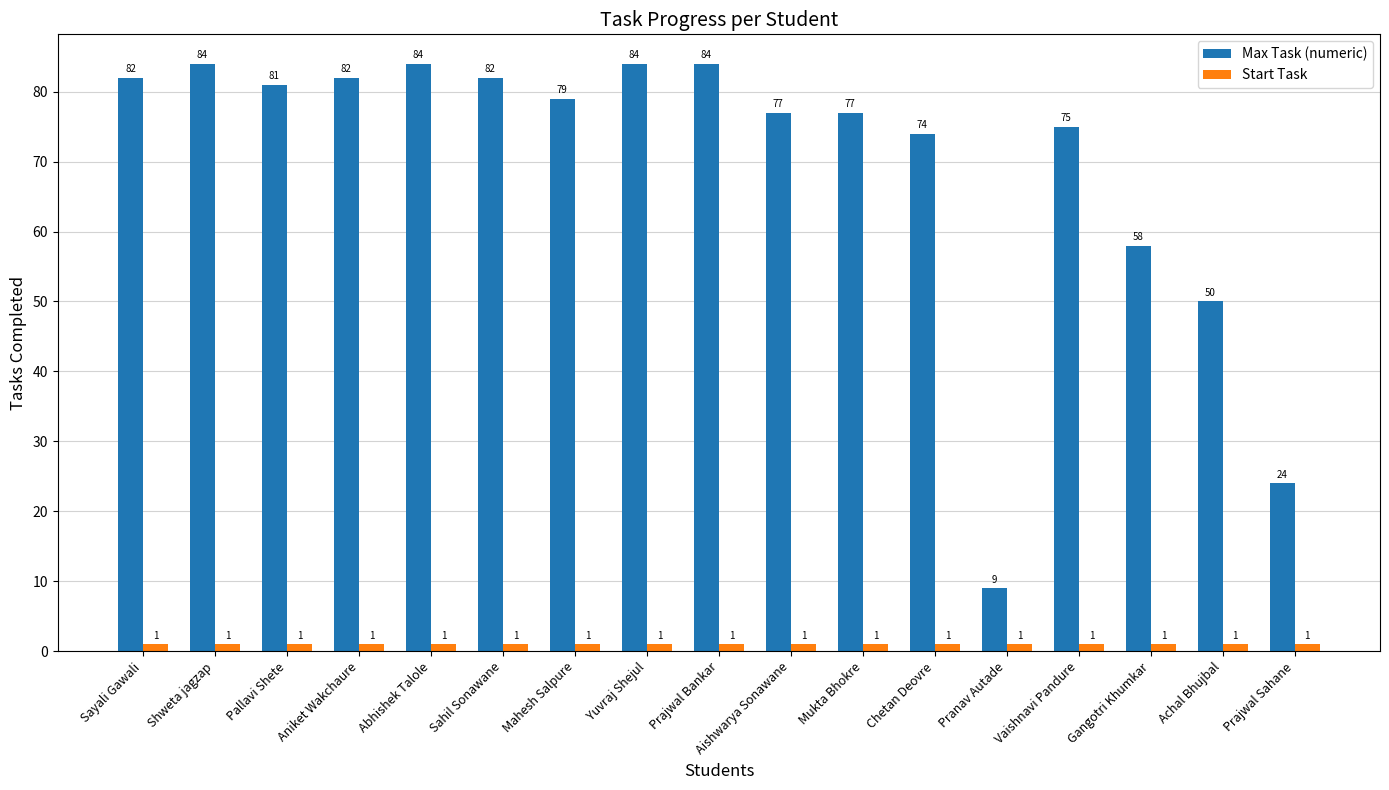

How many data points does each series have?

17